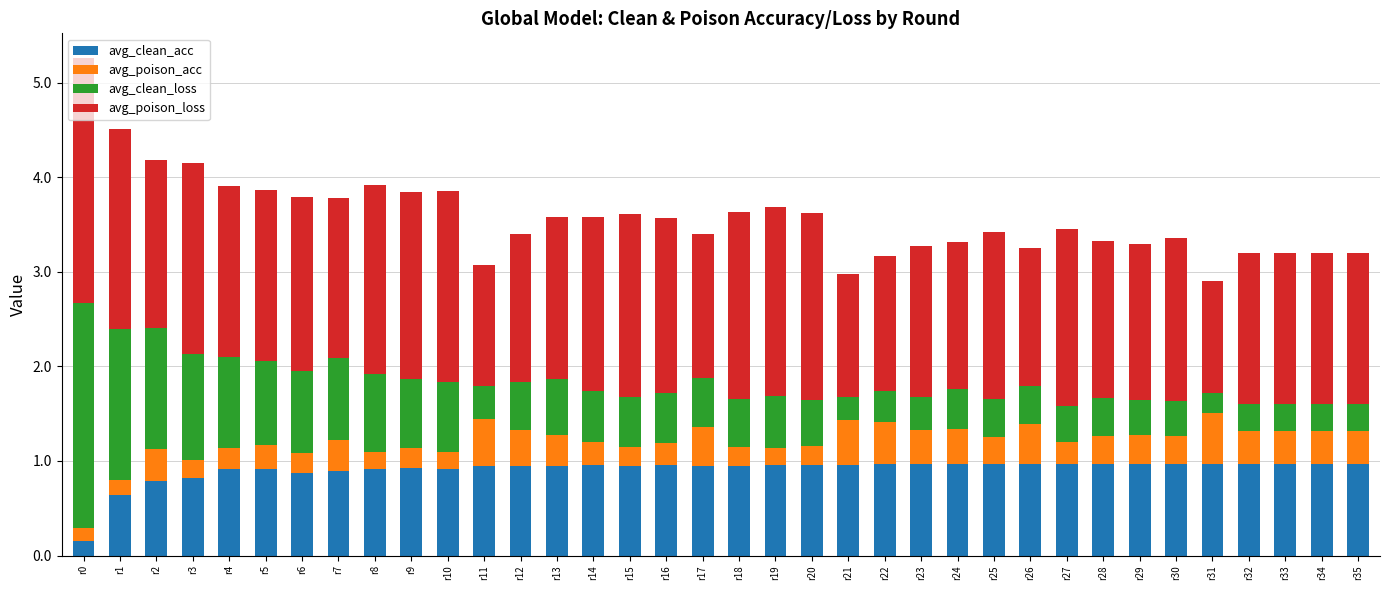

What is the total value across all series at r34?

3.2